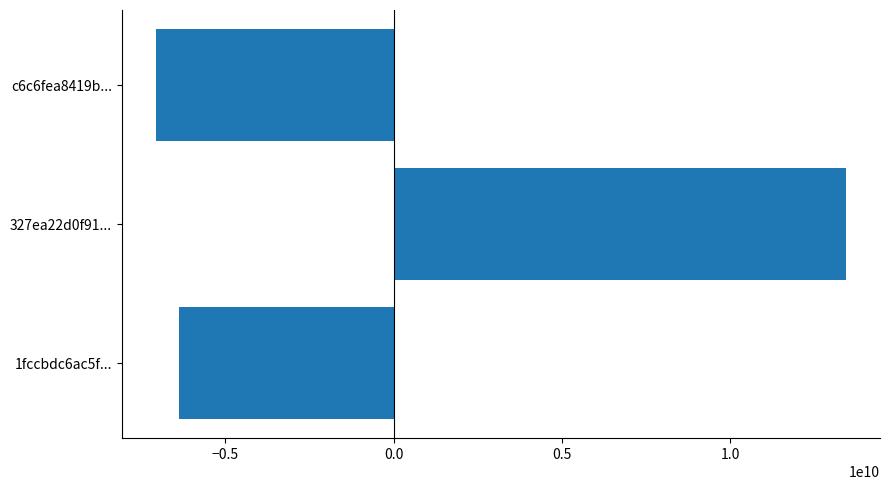

Reading bottom to top, transcribe all the data shown in this chart.

1fccbdc6ac5f...=-6370077354.7	327ea22d0f91...=13415765333.3	c6c6fea8419b...=-7045687978.7